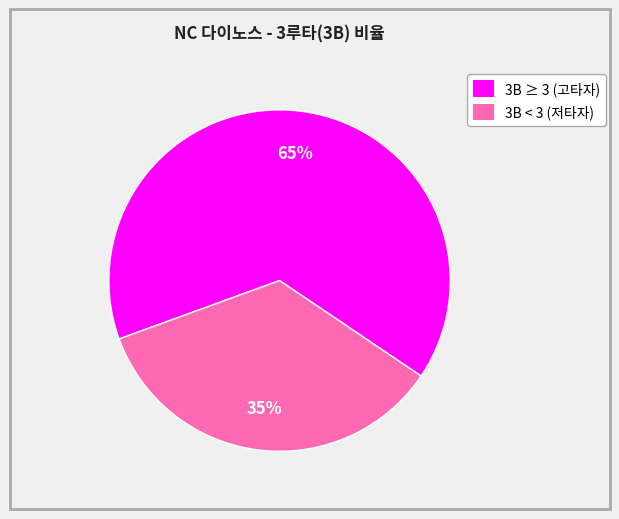

How many segments does this pie chart have?

2